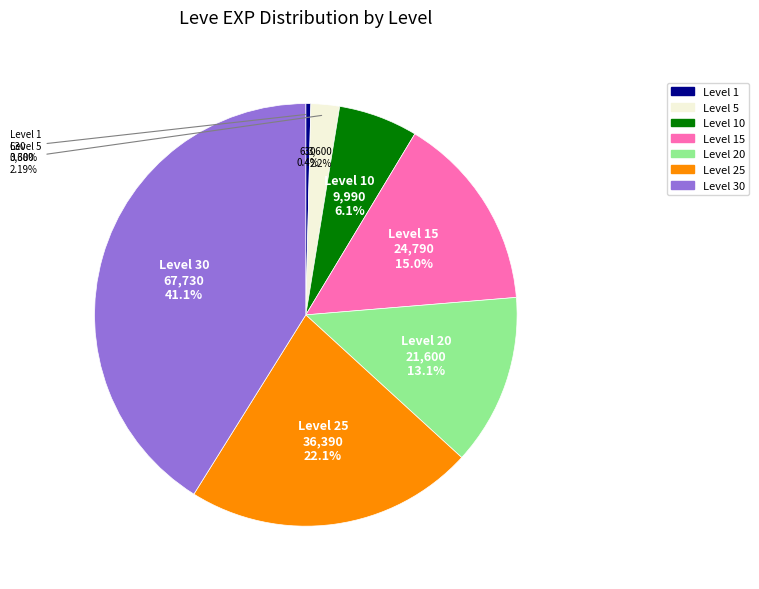

To the nearest percent, what is the difference between the largest and smallest slice percentages?

41%